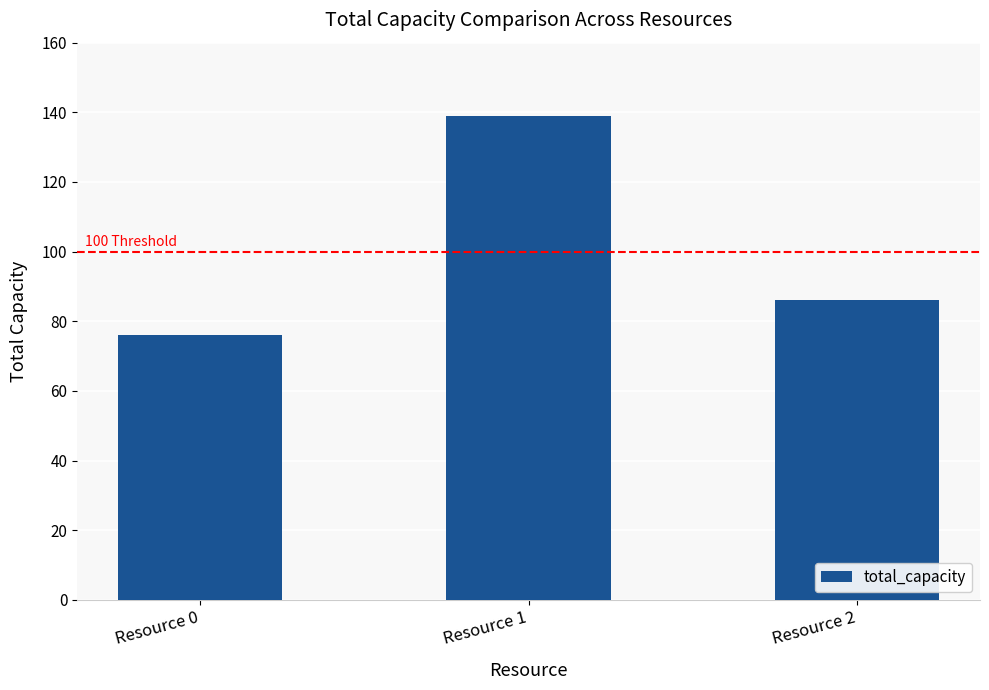

Reading left to right, what are all the values shown in this chart?

Resource 0=76	Resource 1=139	Resource 2=86